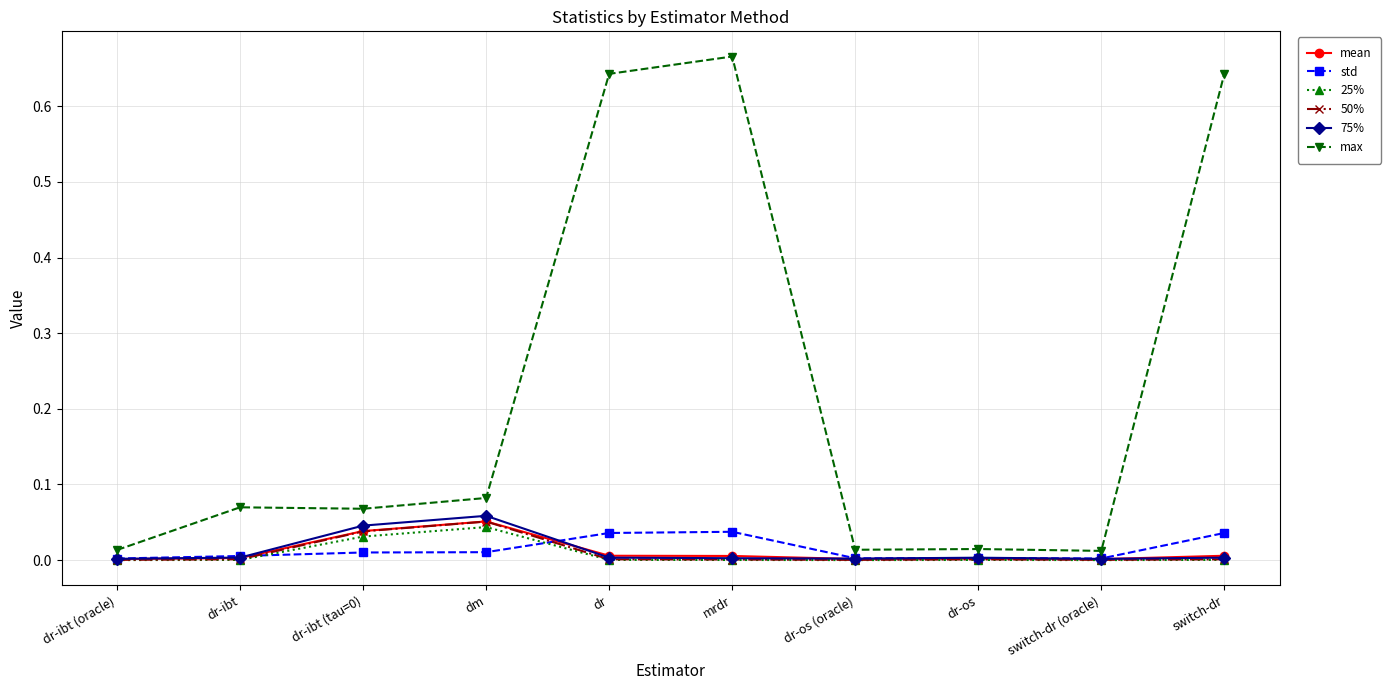

Is the value of 75% at dr-ibt (tau=0) greater than the value of 50% at dr-os?

Yes